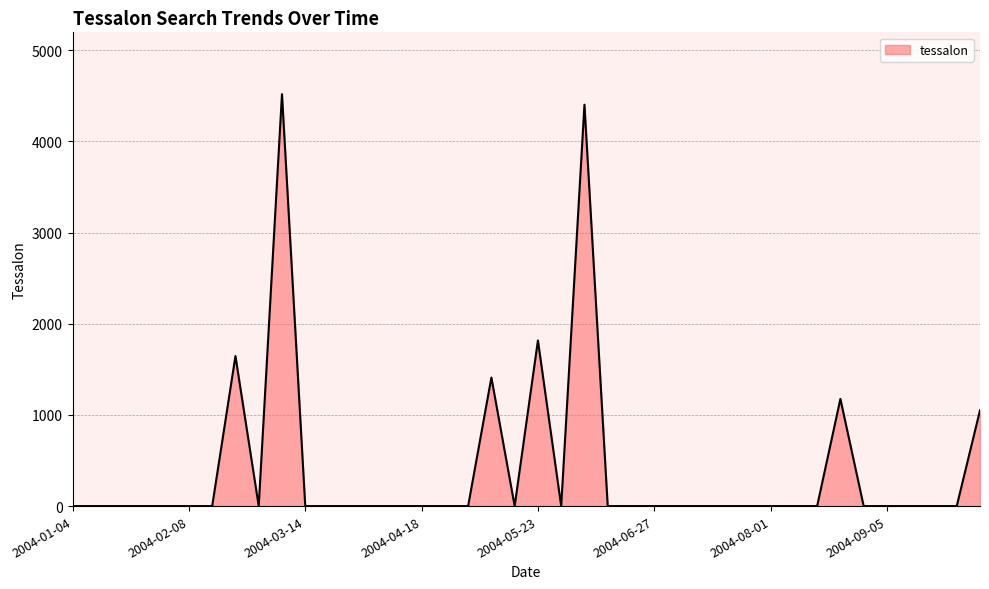

Count the number of categories in the chart.

40